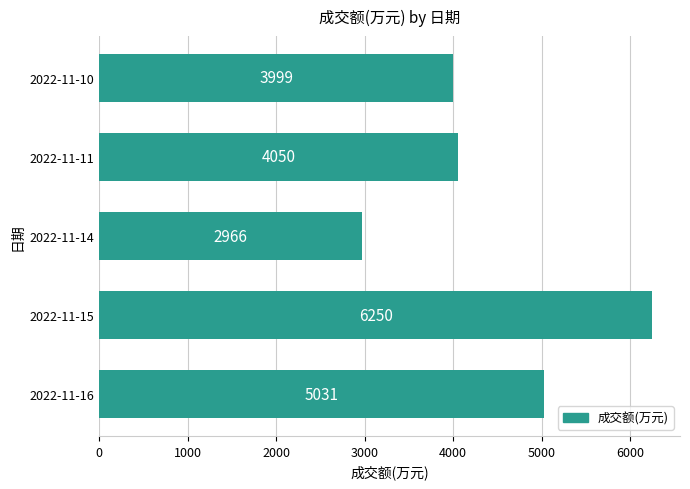

The value at 2022-11-11 is 5924. True or false?

False